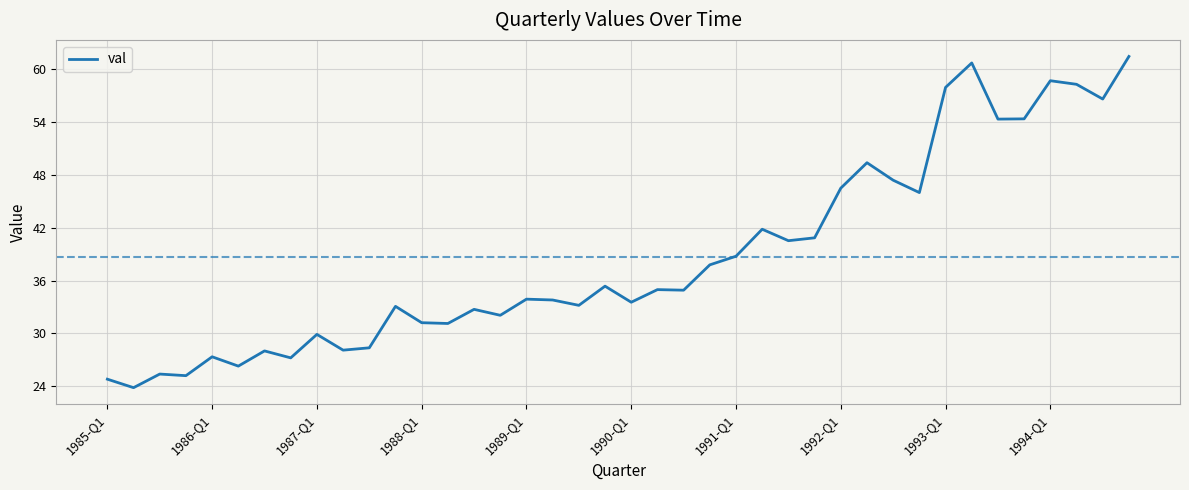

What is the difference between the maximum and minimum values?

37.6